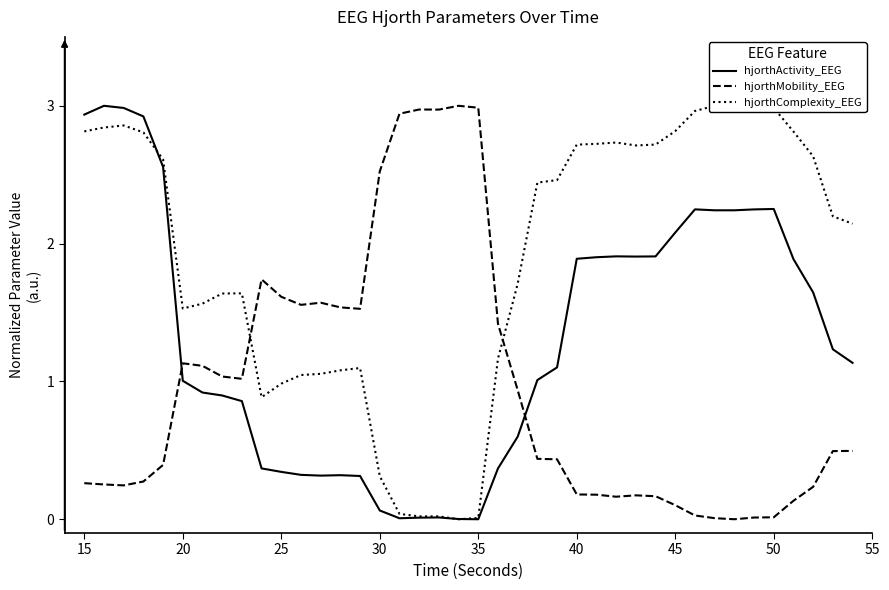

List the series in order of their peak value, lowest first.

hjorthActivity_EEG, hjorthMobility_EEG, hjorthComplexity_EEG